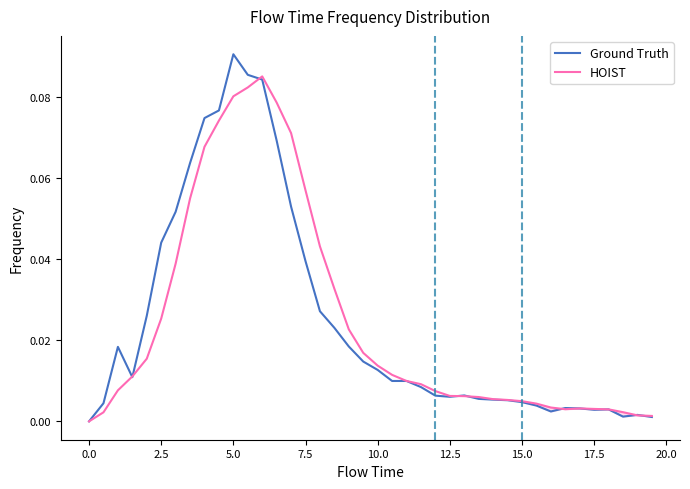

How many lines are shown in the chart?

2